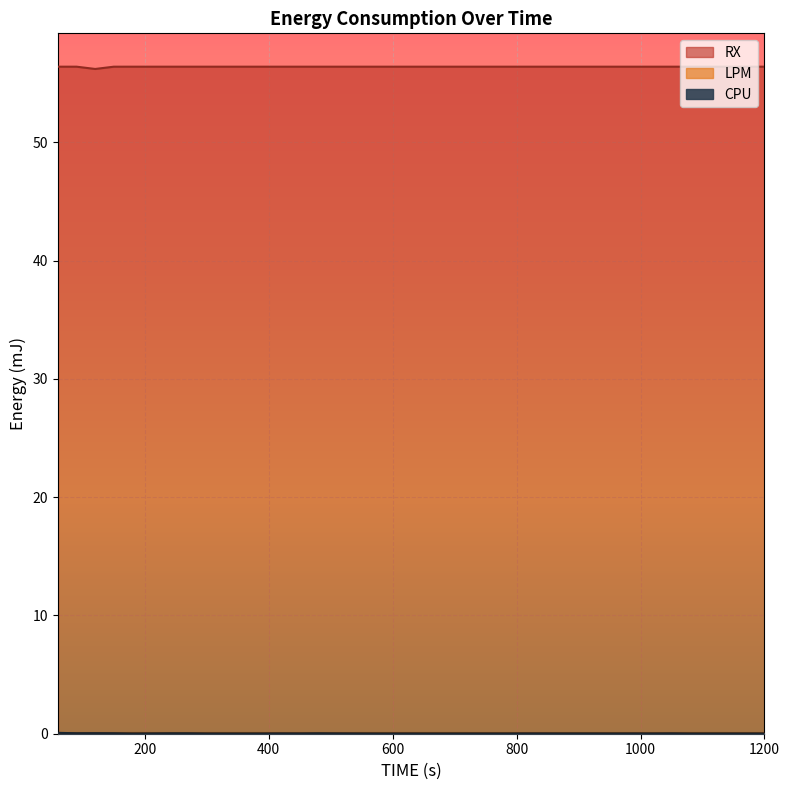

What are all the series names shown in the legend?

CPU, LPM, RX